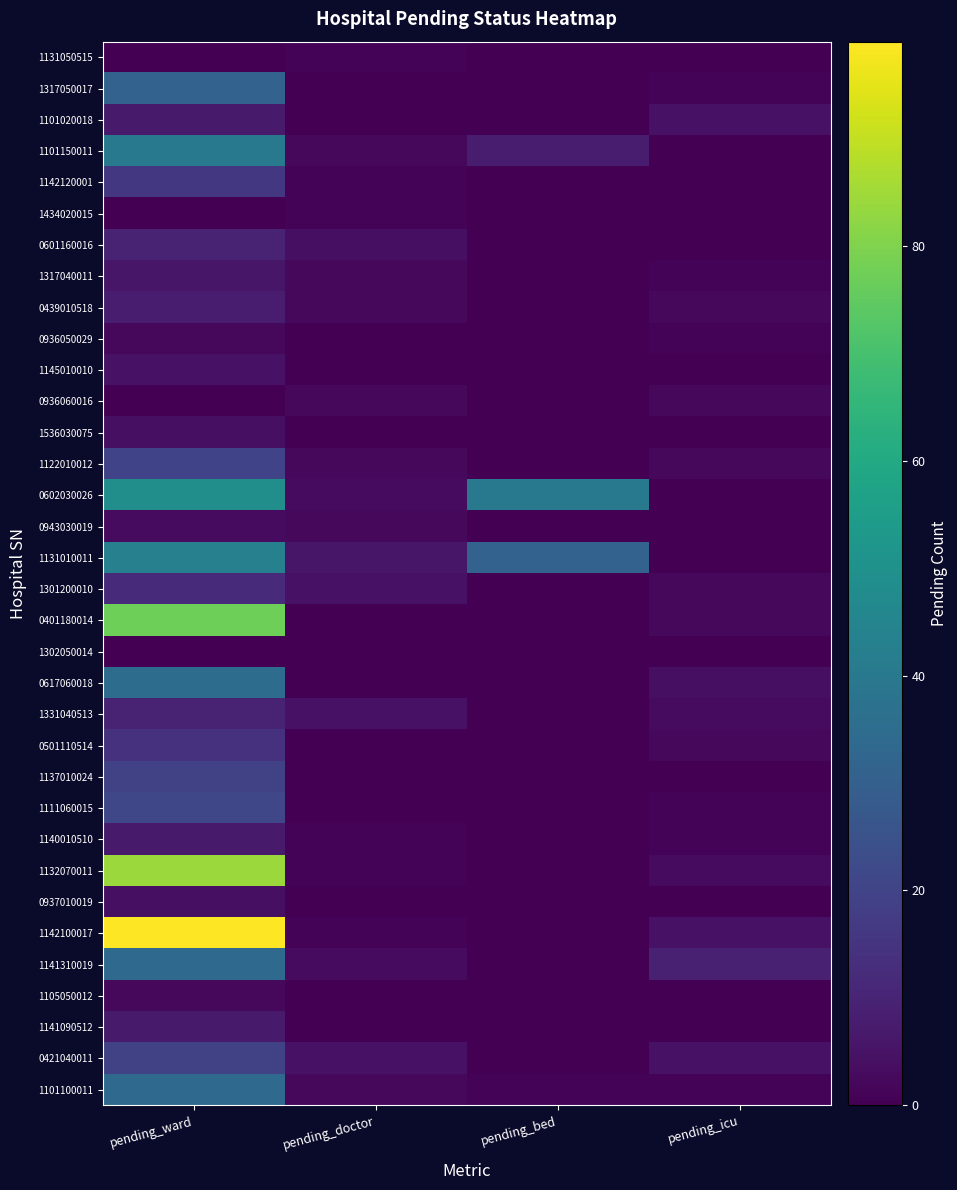

Rank the series by their maximum value, from lowest to highest.

1302050014, 1131050515, 1434020015, 0936050029, 0936060016, 1105050012, 0943030019, 1536030075, 0937010019, 1145010010, 1317040011, 1101020018, 1140010510, 1141090512, 0439010518, 0601160016, 1331040513, 1301200010, 0501110514, 1142120001, 1137010024, 0421040011, 1122010012, 1111060015, 1317050017, 1141310019, 1101100011, 0617060018, 1101150011, 1131010011, 0602030026, 0401180014, 1132070011, 1142100017